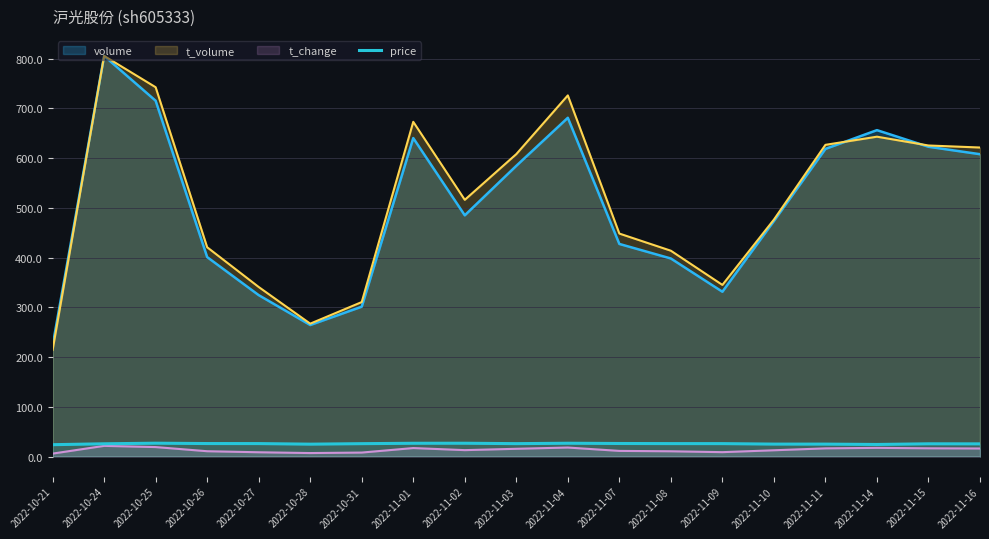

Does the chart display data point markers on the line(s)?

No